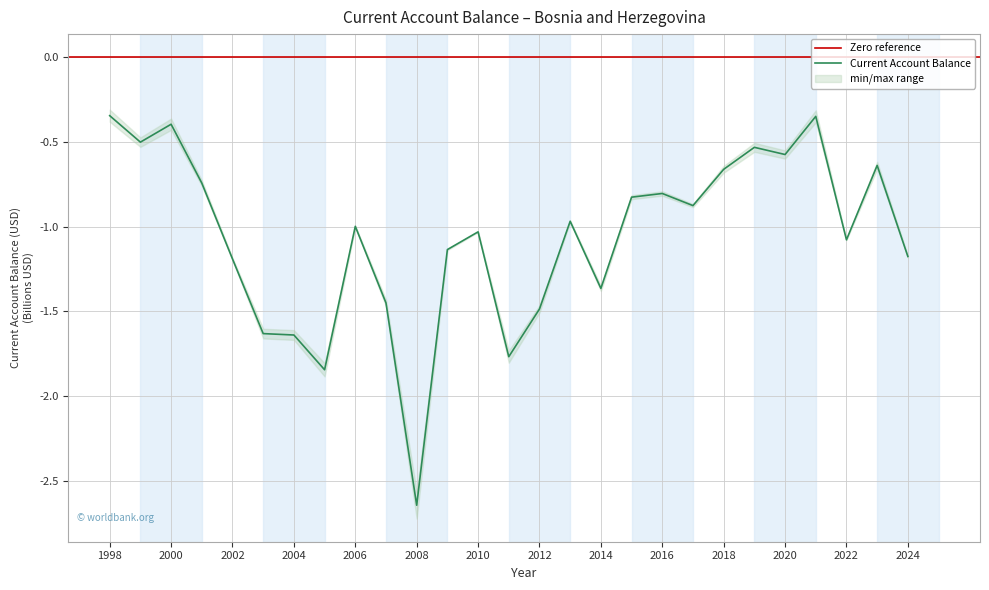

What is the value of the 1st point from the left?

-0.3